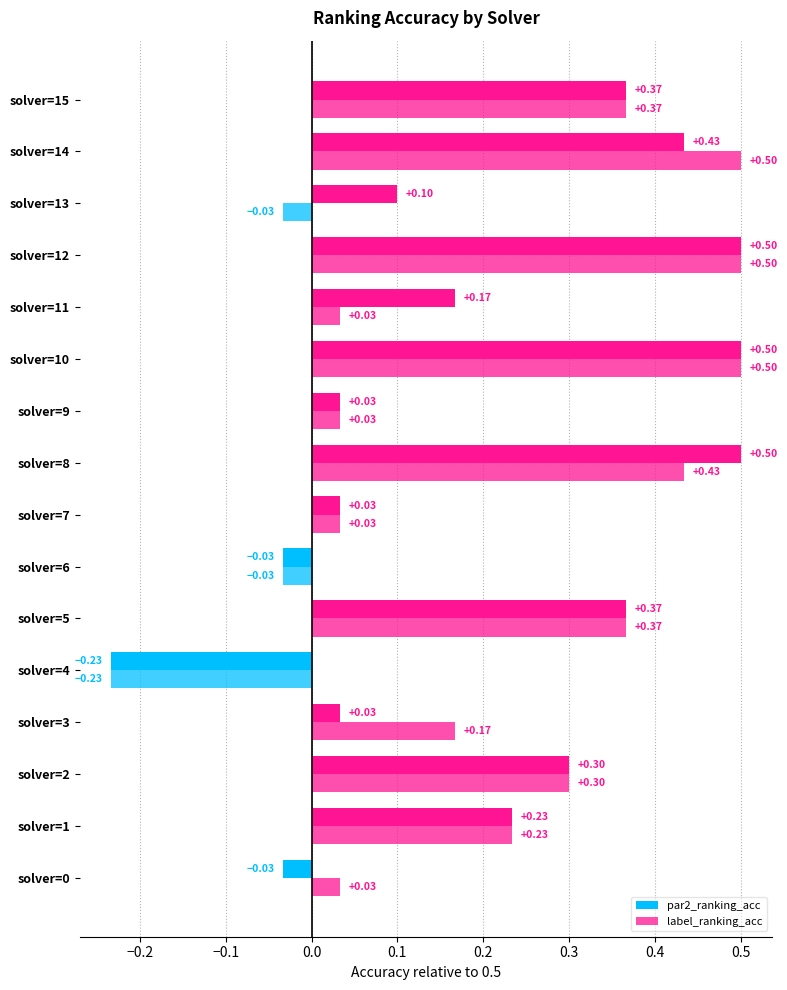

How many data points in label_ranking_acc are above 0?

13